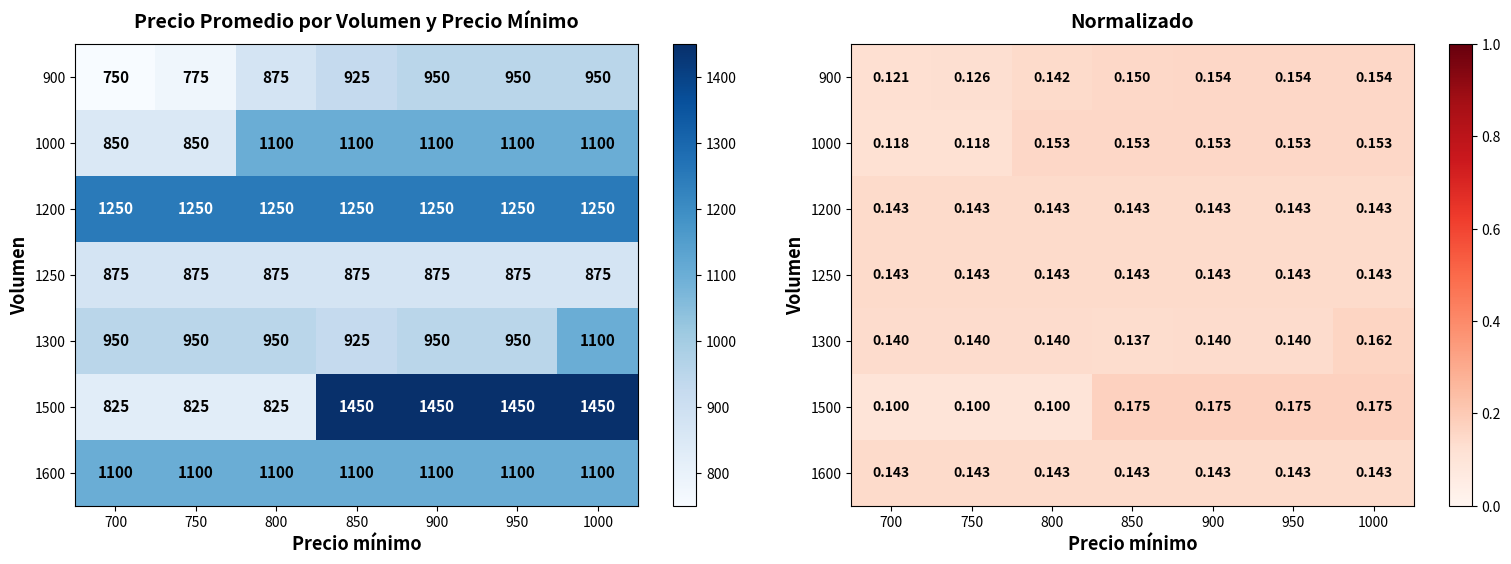

Is the value of 1600 at 850 greater than the value of 1200 at 1000?

No